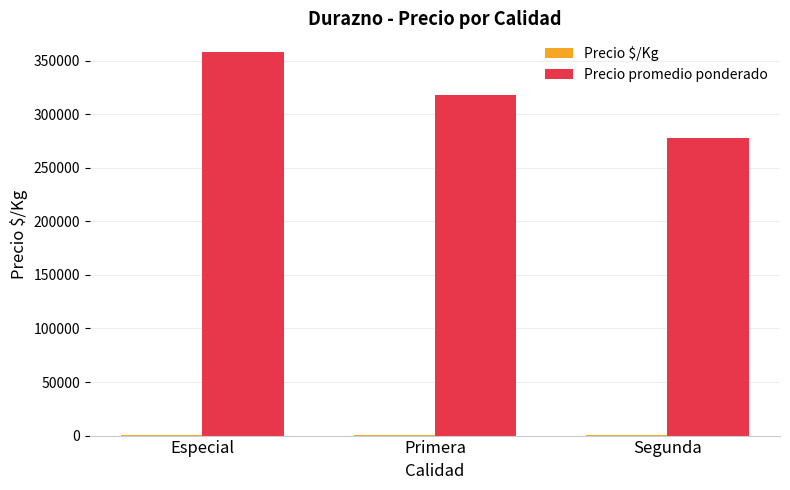

What is the approximate value of Precio promedio ponderado at Especial, to the nearest 50?

357500